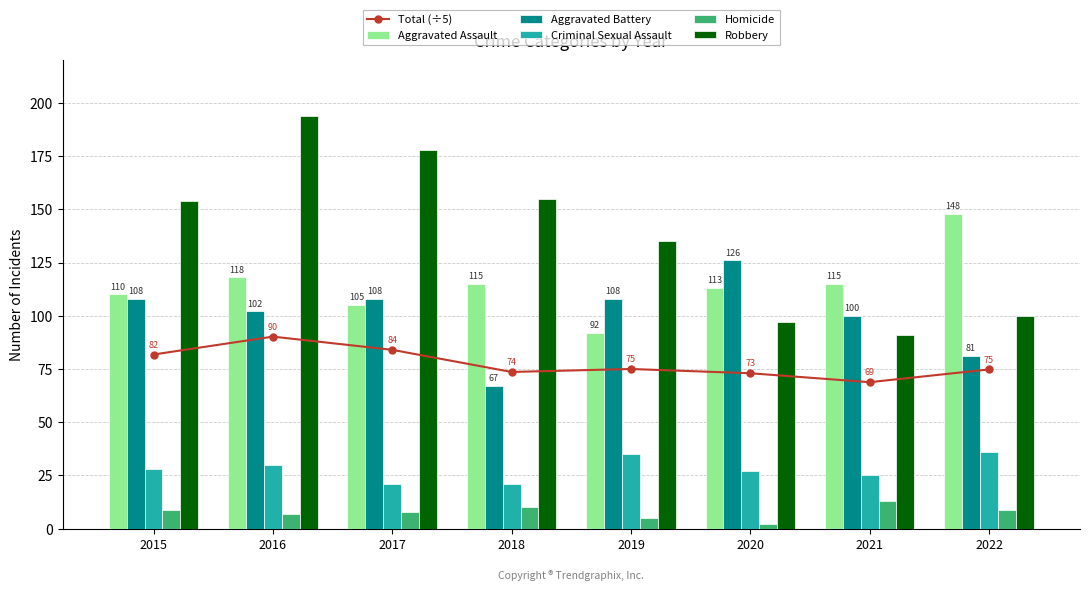

How many groups of bars are there?

8